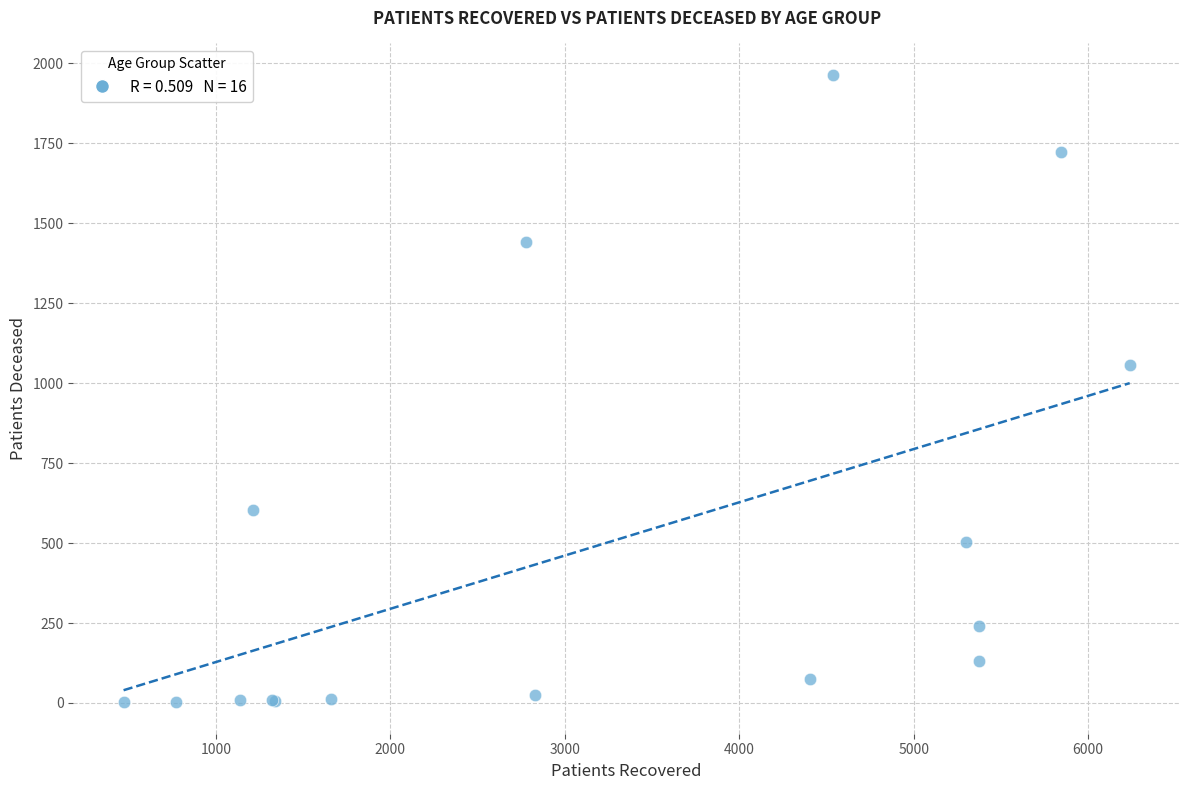

What Y value in the scatter plot is closest to 983?

1057